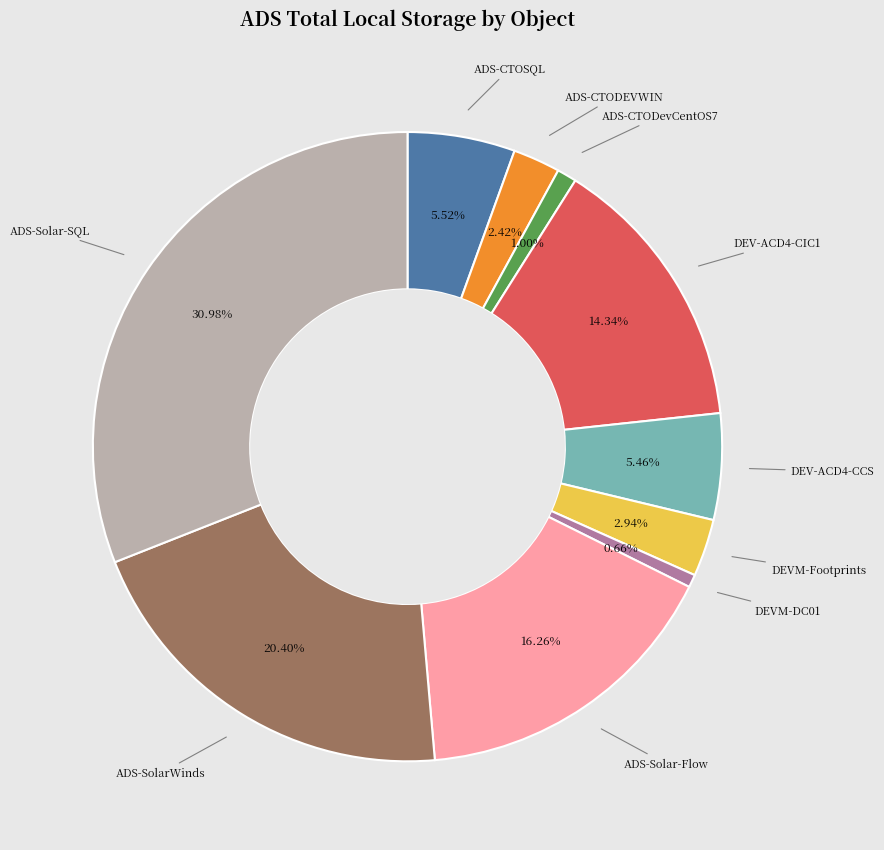

Does any single category account for the majority?

No